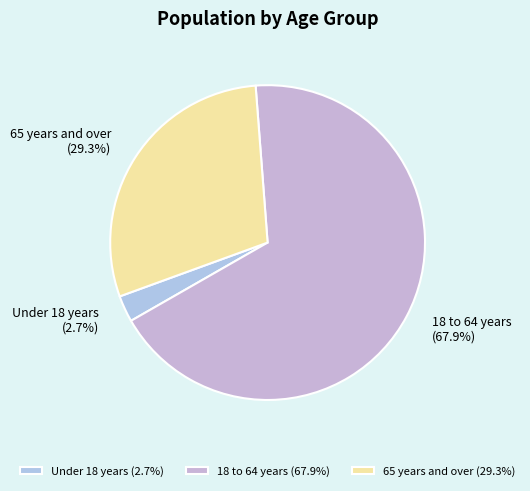

Is there any slice that represents more than half of the pie?

Yes